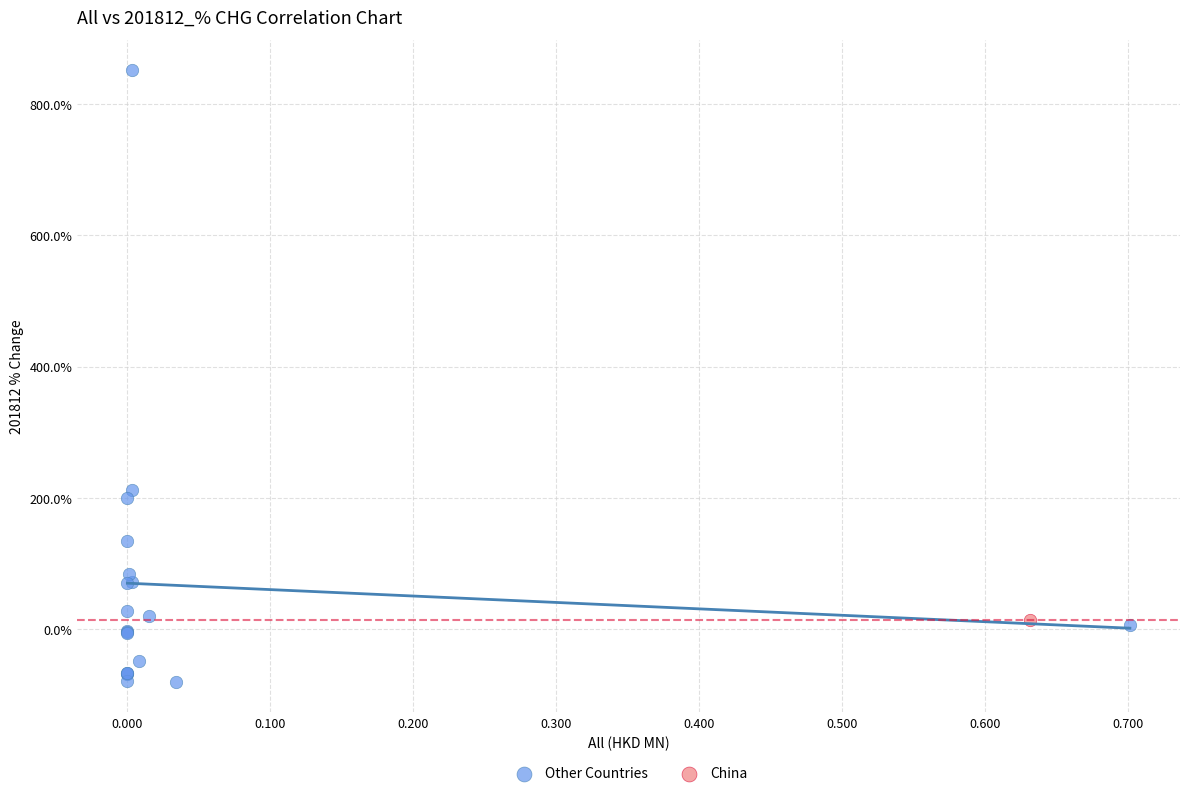

What are all the series names shown in the legend?

Other Countries, China